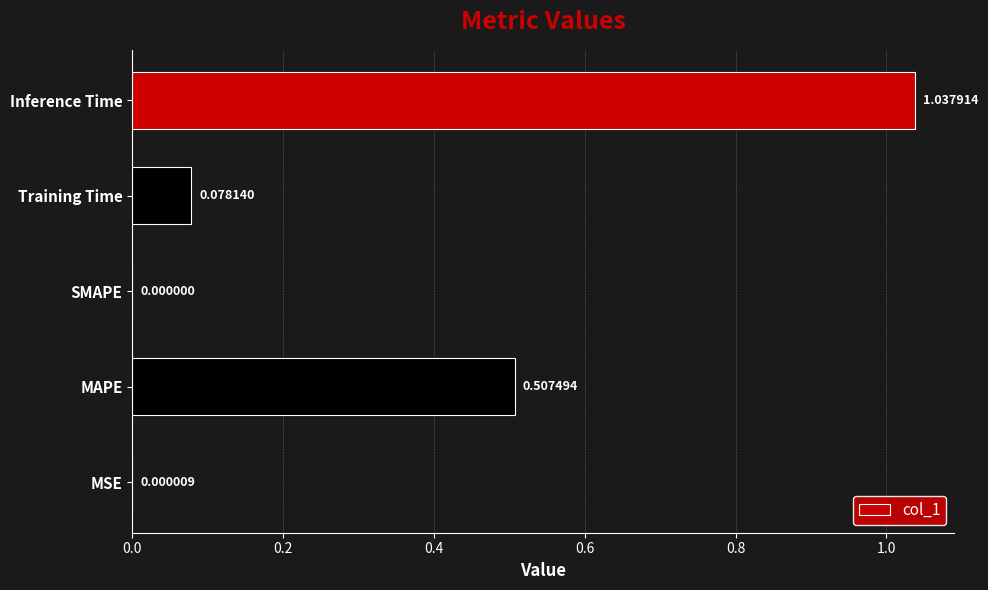

Which has a higher value, MSE or MAPE?

MAPE